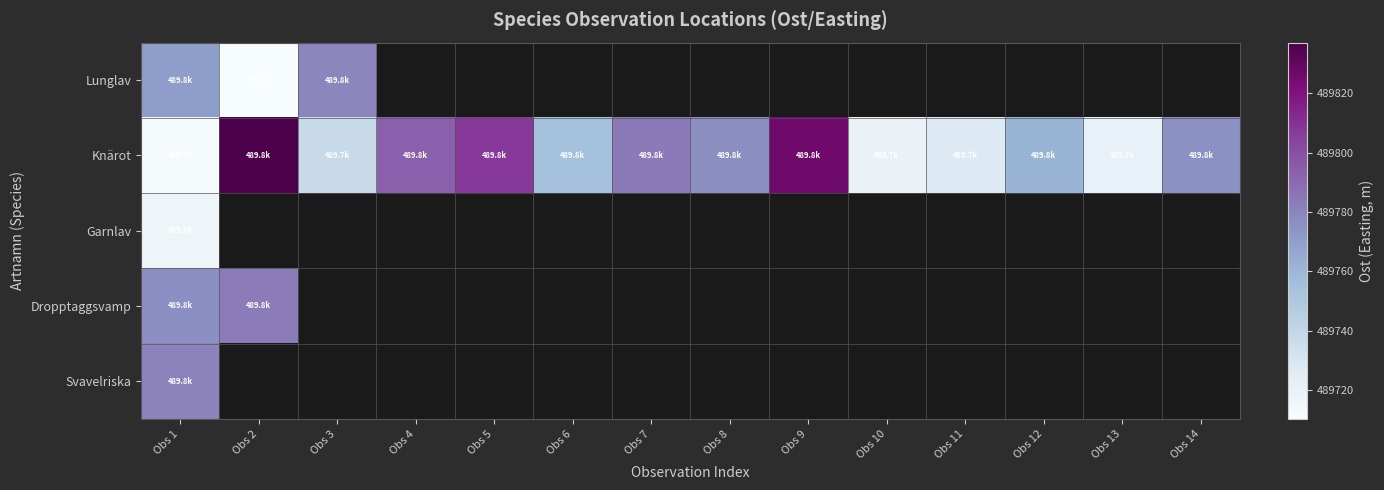

Between Obs 3 and Obs 9, which series saw the biggest shift?

Knärot